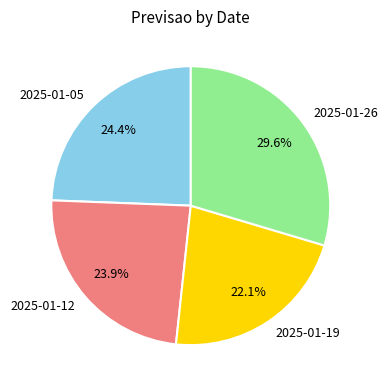

How many slices are in this pie chart?

4